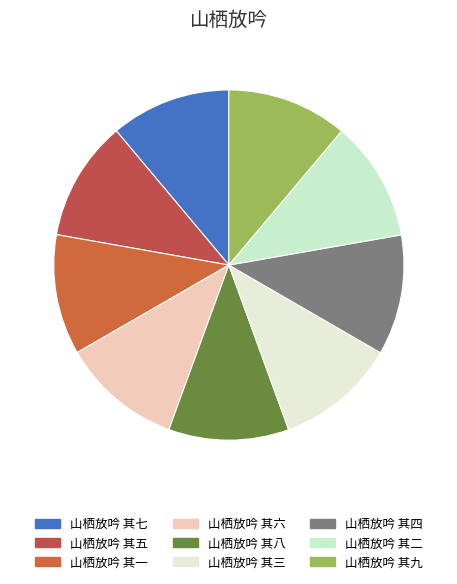

Rank the categories by value from highest to lowest.

山栖放吟 其九, 山栖放吟 其八, 山栖放吟 其七, 山栖放吟 其六, 山栖放吟 其五, 山栖放吟 其四, 山栖放吟 其三, 山栖放吟 其二, 山栖放吟 其一